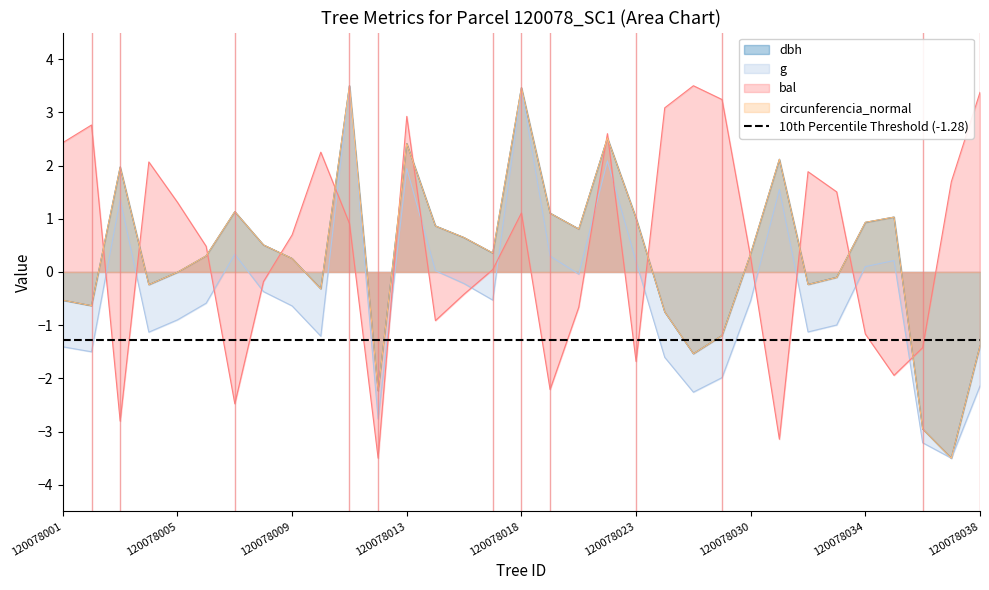

What is the minimum value shown in the chart?

-3.5